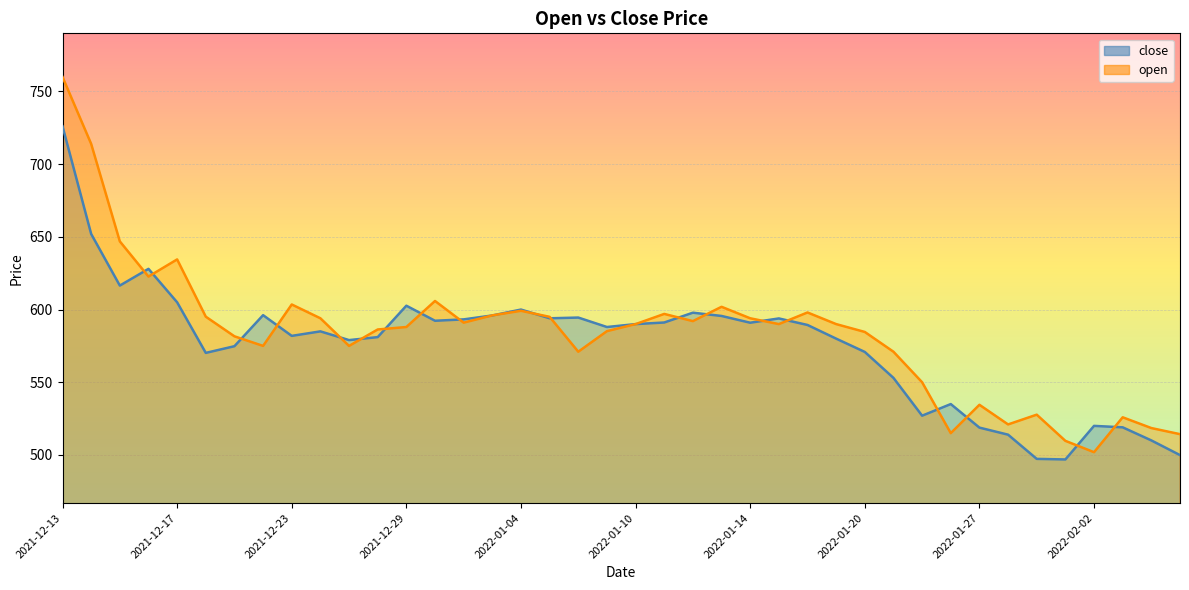

What position from the left is 2021-12-17?

5